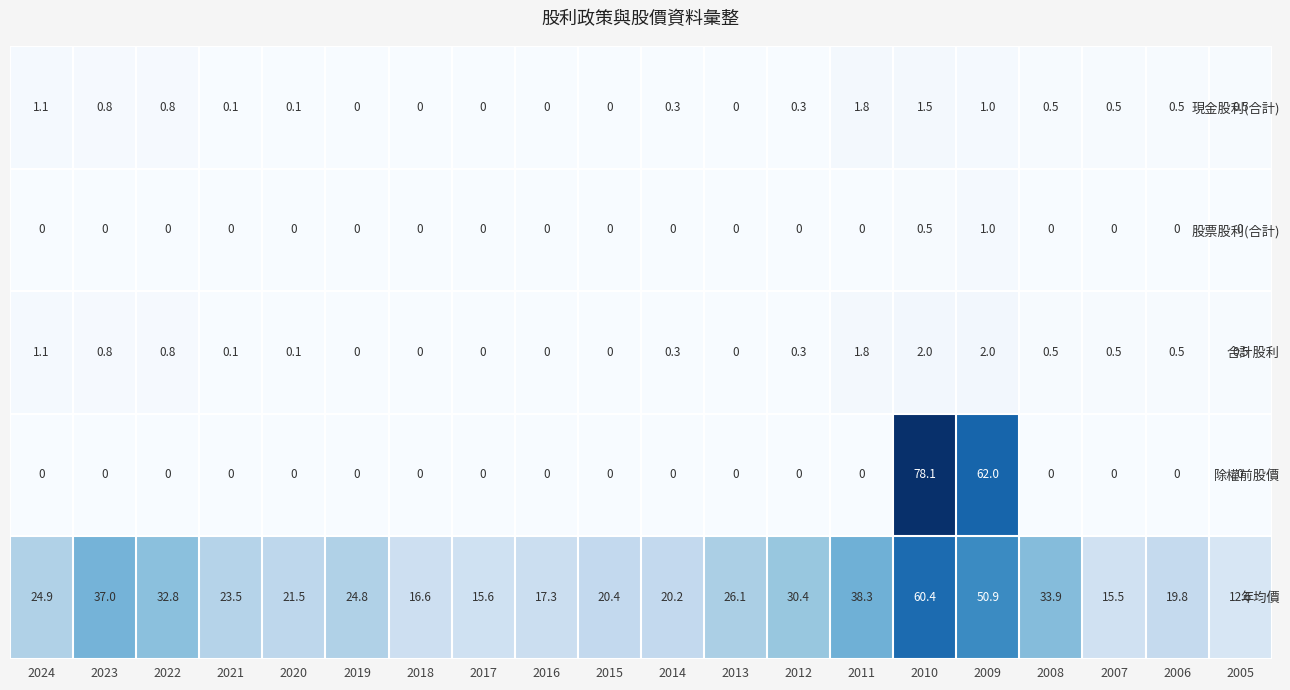

Rank the series by their maximum value, from highest to lowest.

除權前股價, 年均價, 合計股利, 現金股利(合計), 股票股利(合計)